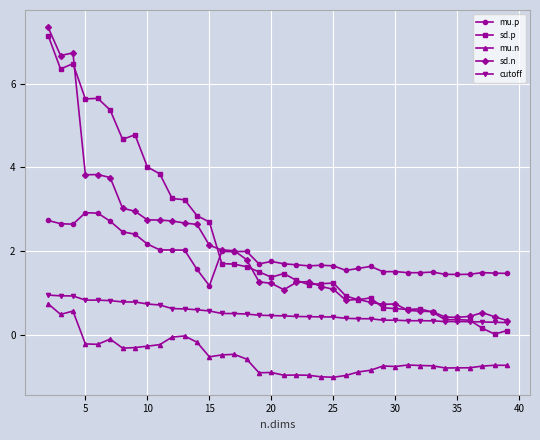

True or false: mu.p has more than 0 points higher than both neighbors.

True